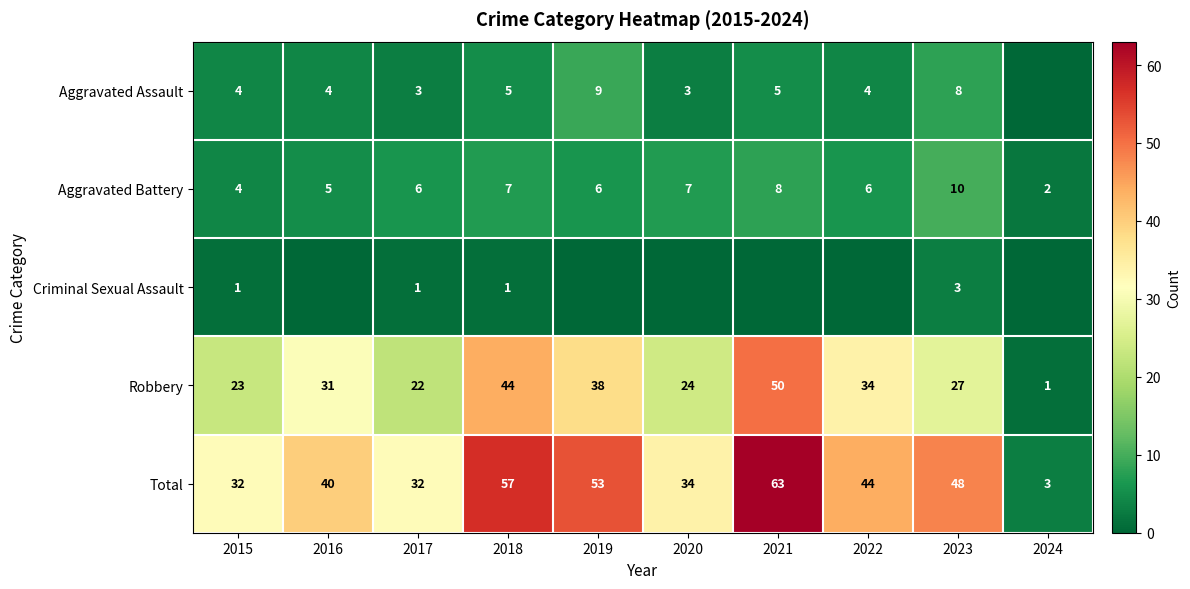

At which label does Aggravated Battery reach its peak?

2023